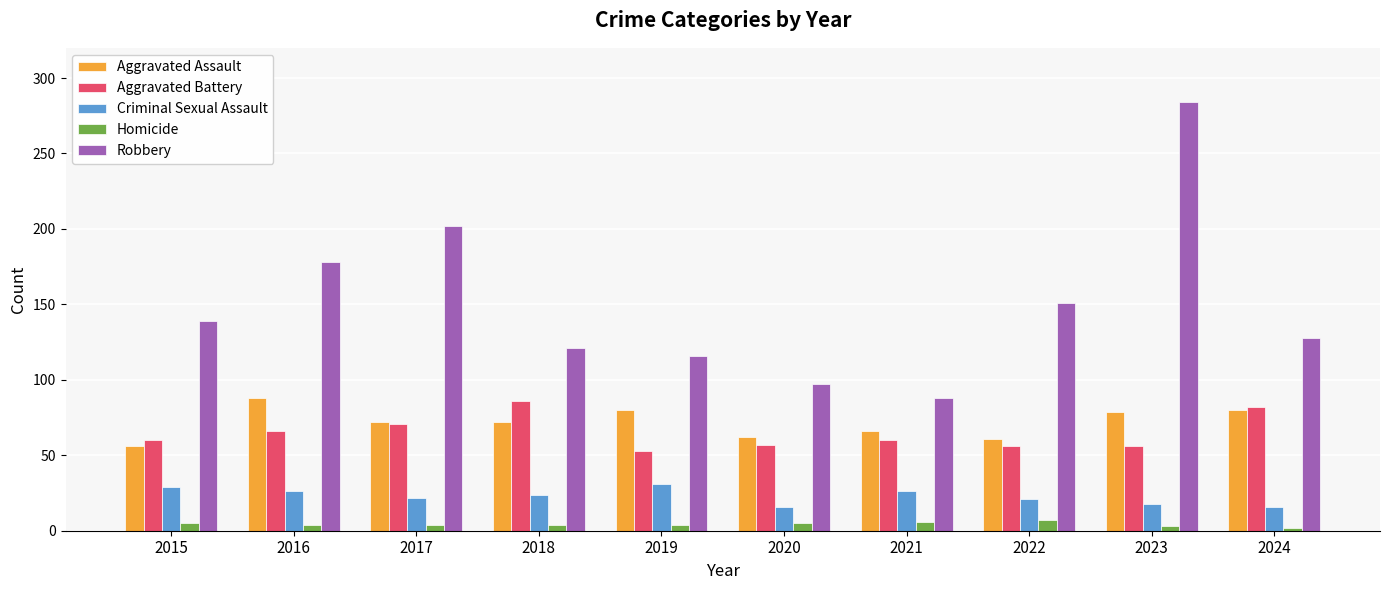

Between 2018 and 2019, which series saw the biggest shift?

Aggravated Battery